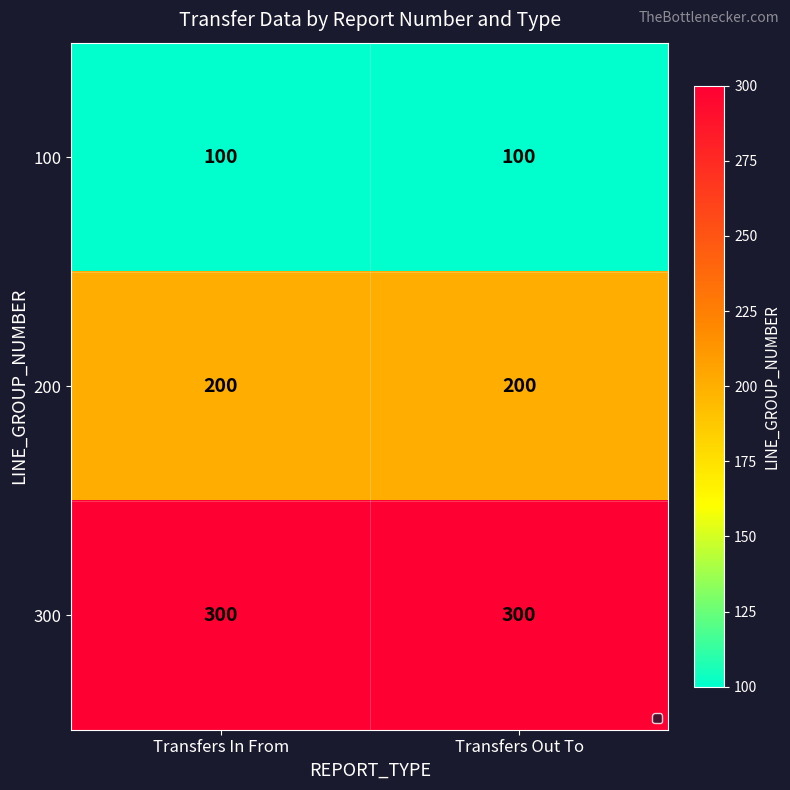

What is the spread (max minus min) of values at Transfers Out To?

200